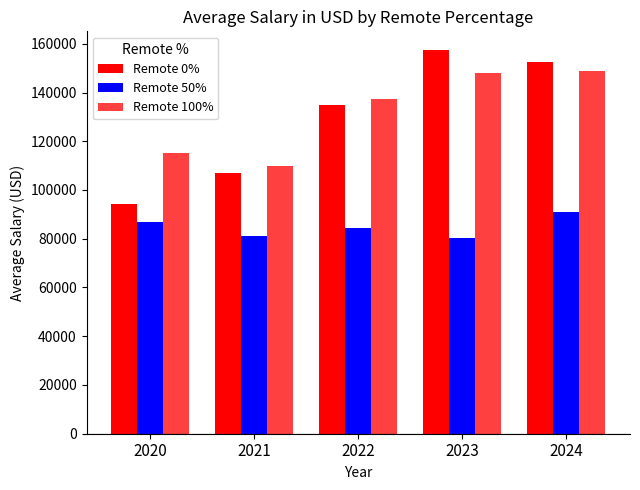

How many bars are there in total?

15